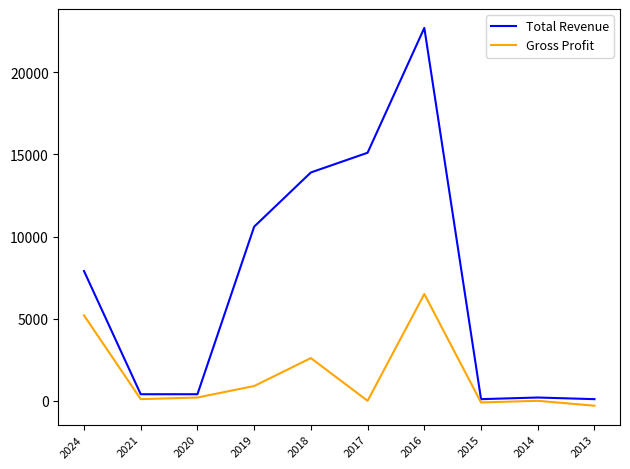

Rank the series by their maximum value, from highest to lowest.

Total Revenue, Gross Profit